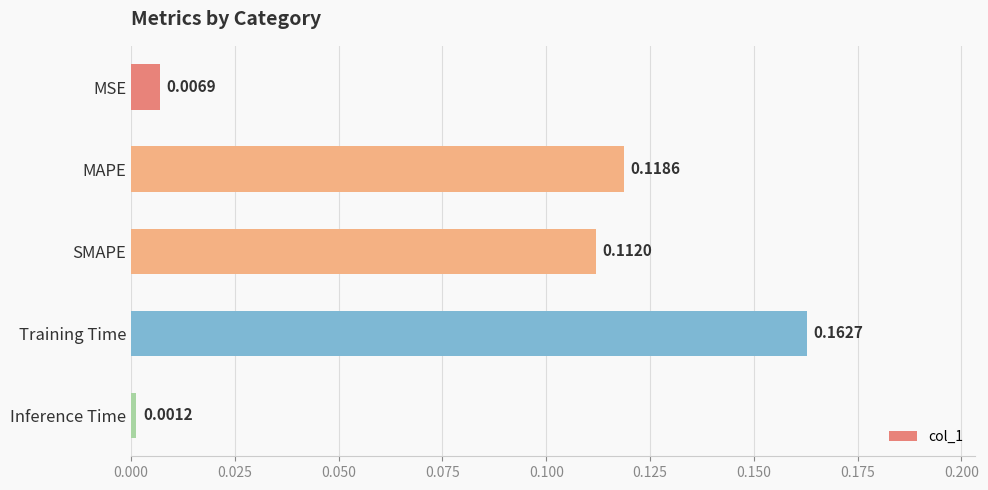

List the labels in order of value, smallest first.

Inference Time, MSE, SMAPE, MAPE, Training Time